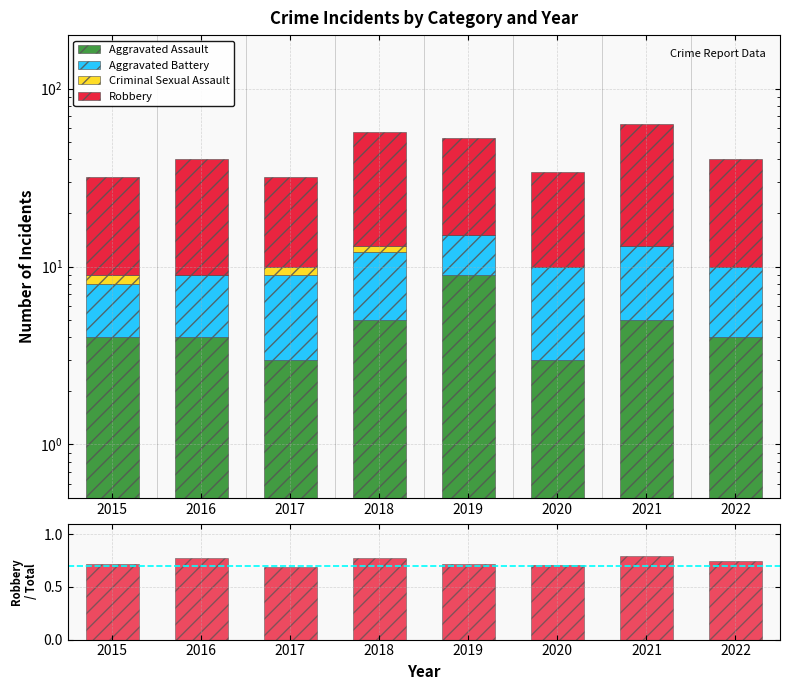

What is the difference between the highest and lowest values at 2016?

31.0